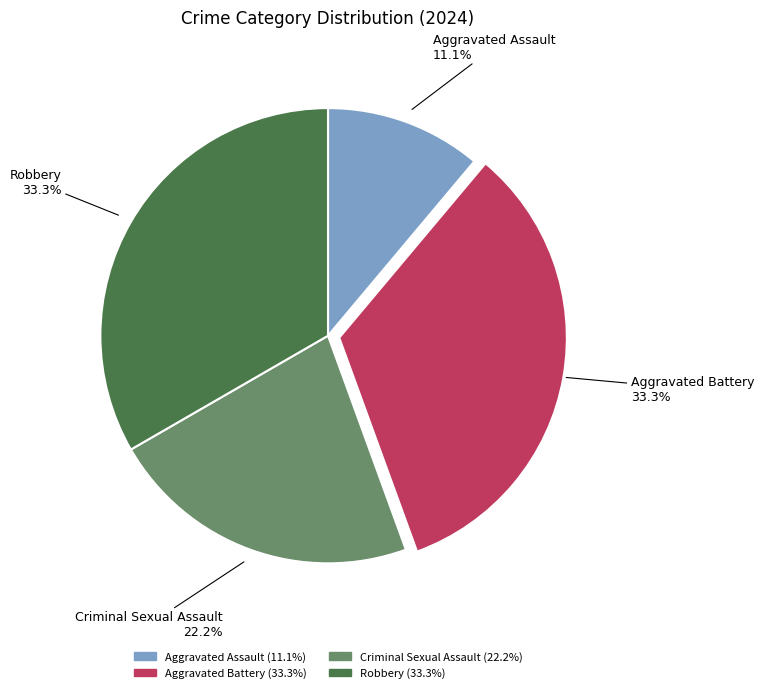

To the nearest percent, what percentage of the pie is Robbery?

33%